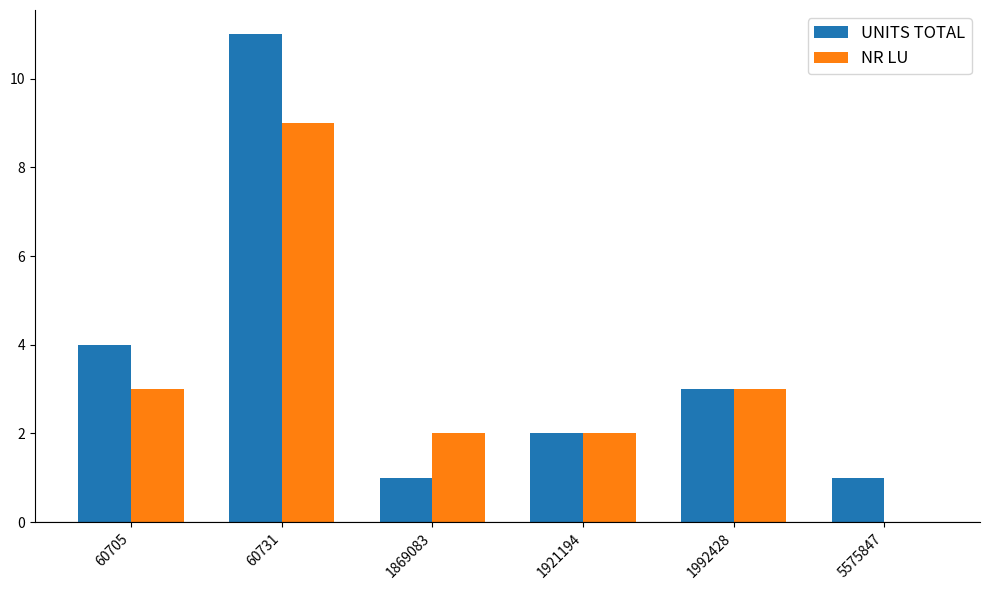

Which series has the largest range (max minus min)?

UNITS TOTAL